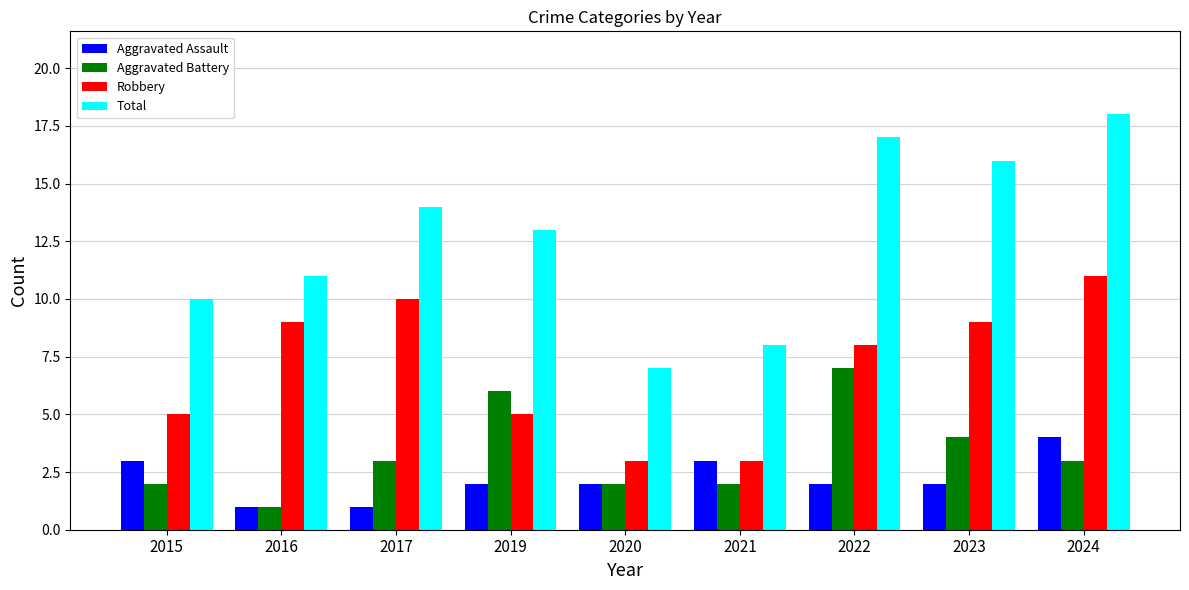

Is it true that Robbery equals 3 at 2023?

False